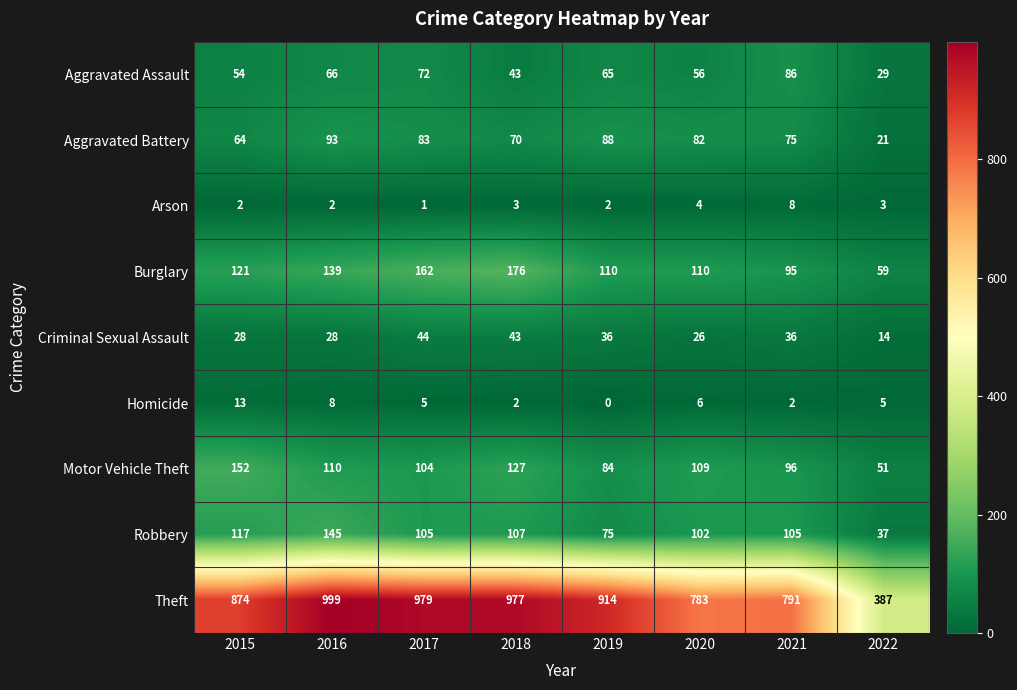

What is the approximate value of Burglary at 2019?

110